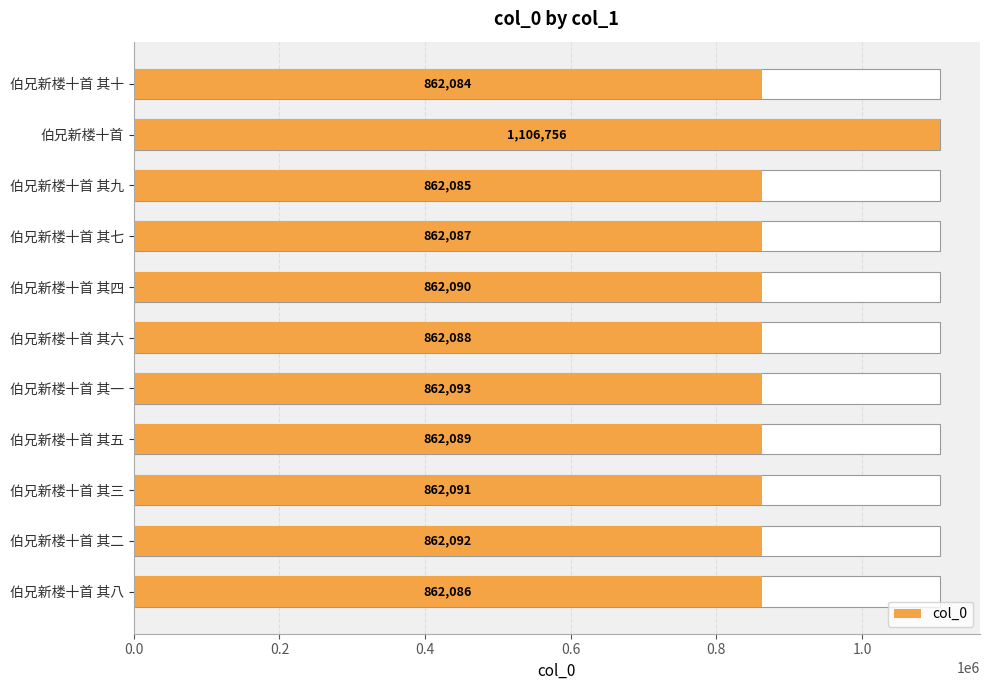

True or false: the data shows 862084 at 伯兄新楼十首 其十.

True